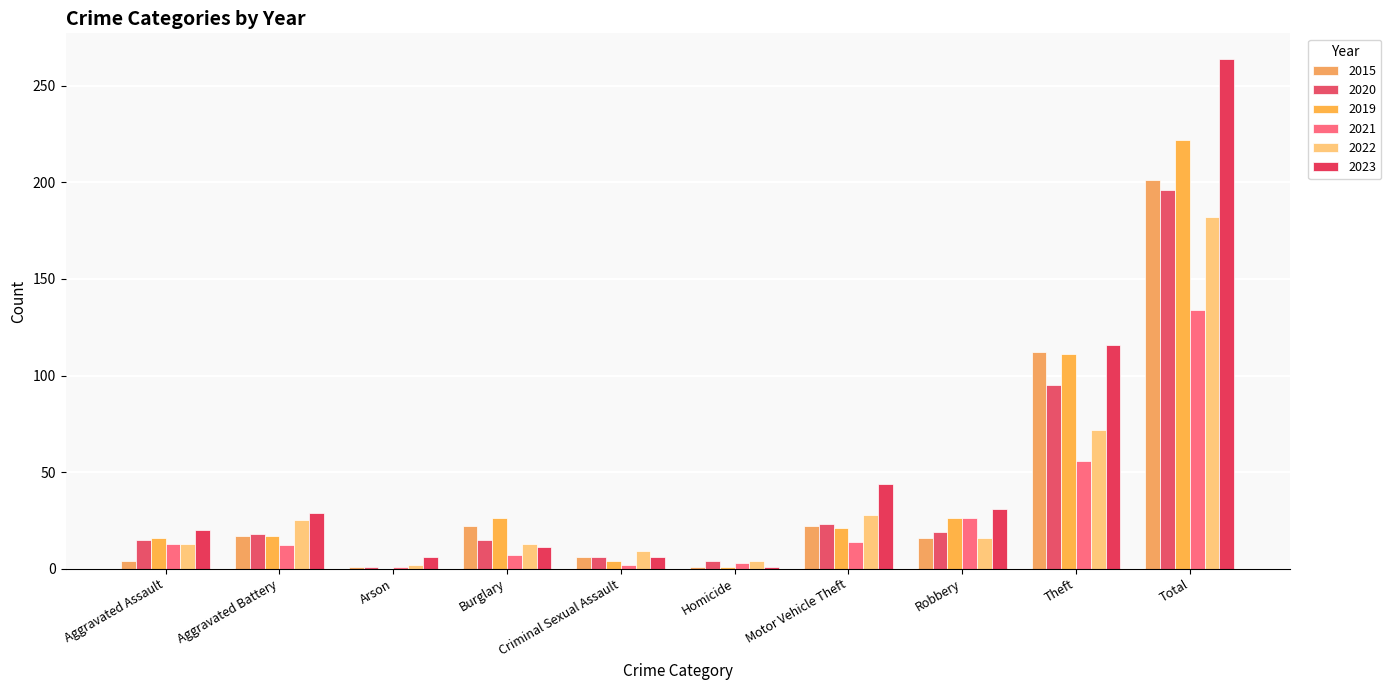

What are all the series names shown in the legend?

2015, 2020, 2019, 2021, 2022, 2023